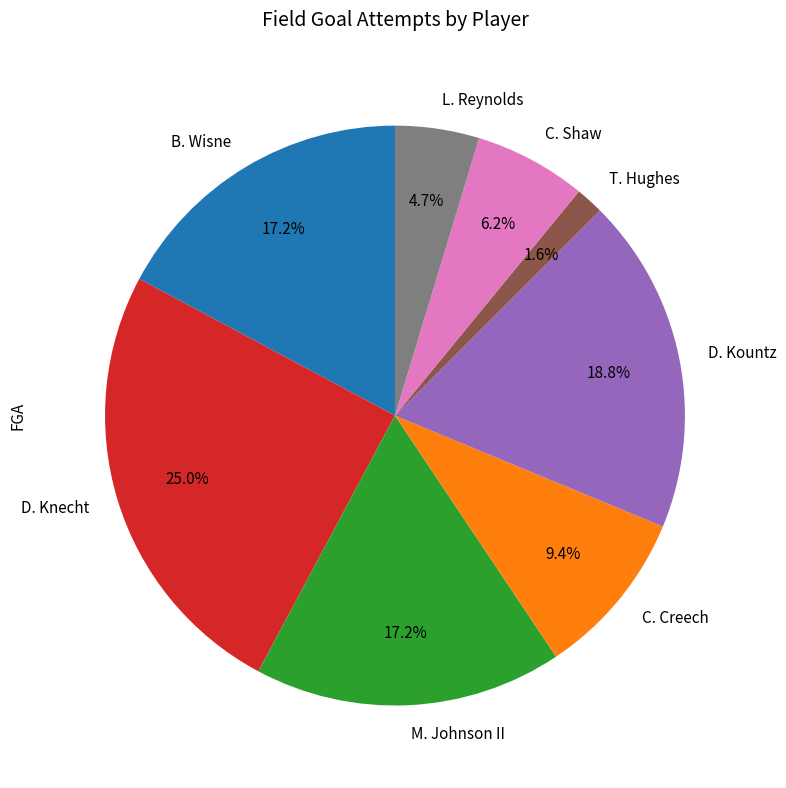

Is it true that C. Creech is 9% of the pie?

True